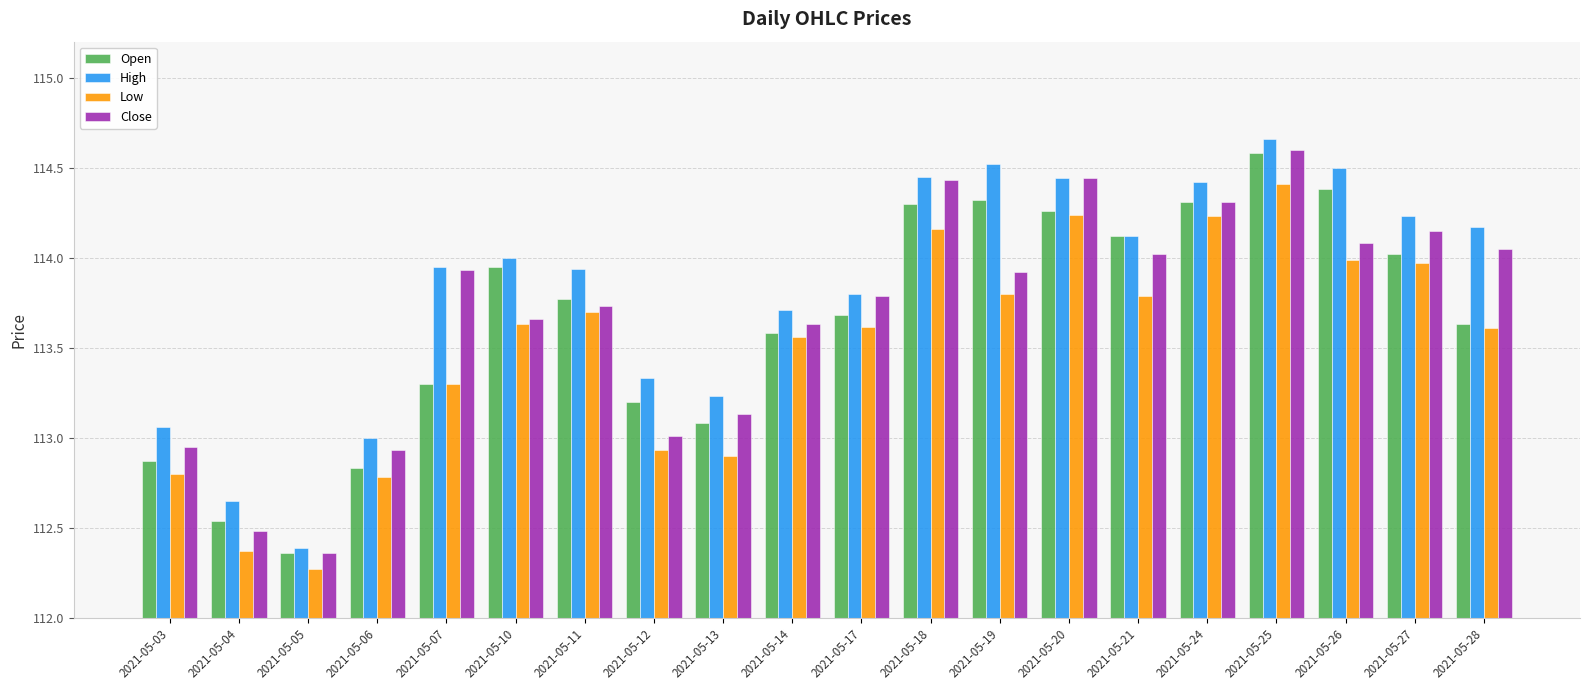

What is the minimum value for Low?

112.3